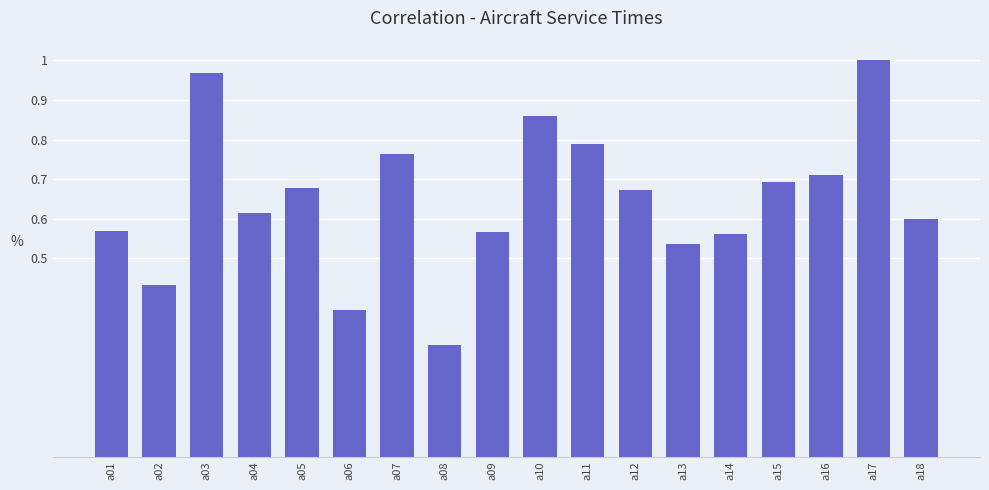

Which category has the lowest value across all series?

a08